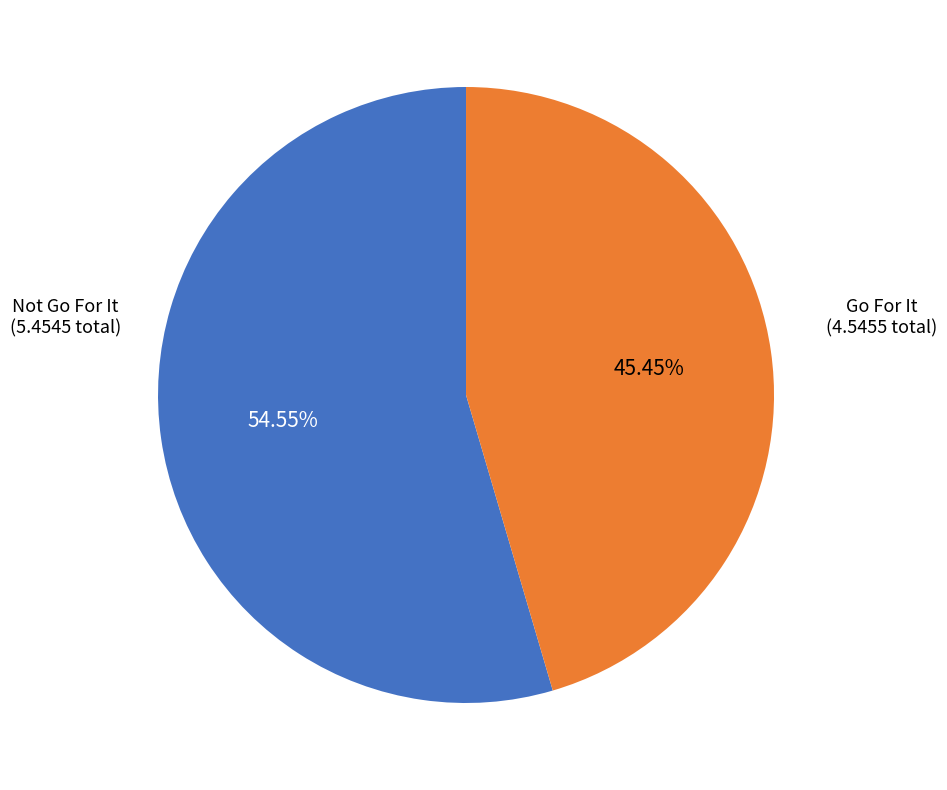

Is there any slice that represents more than half of the pie?

Yes